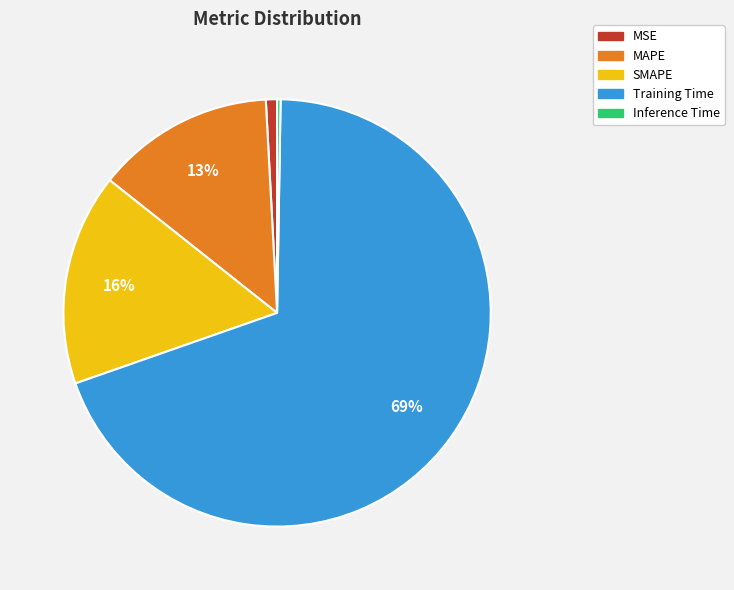

Do MSE and SMAPE together represent more than half of the pie?

No